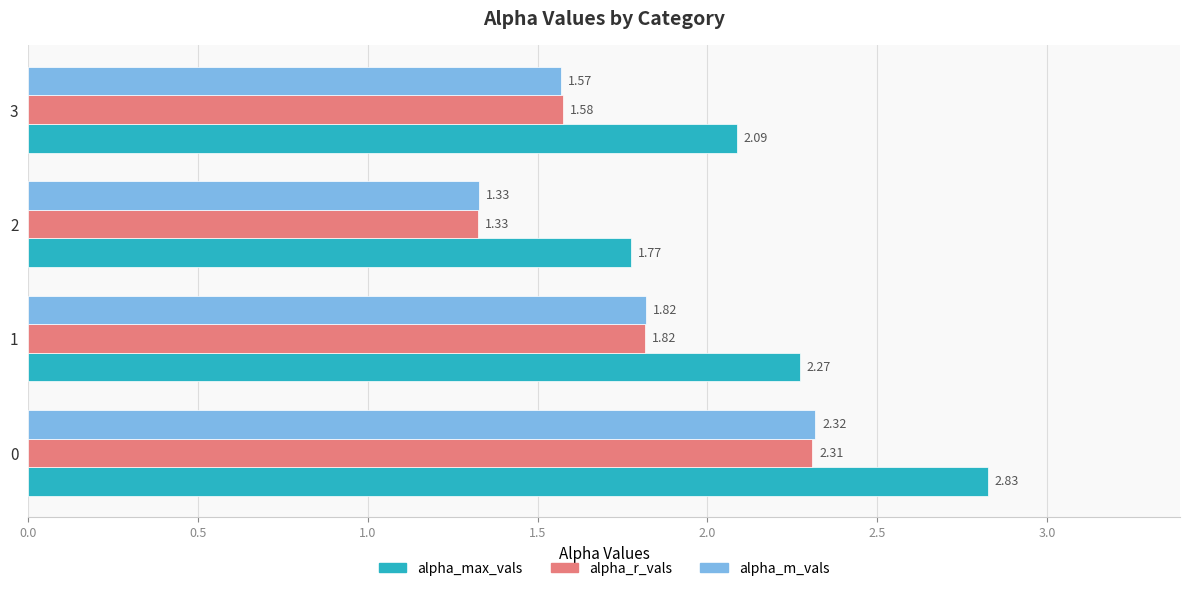

Which series has the largest total across all categories?

alpha_max_vals